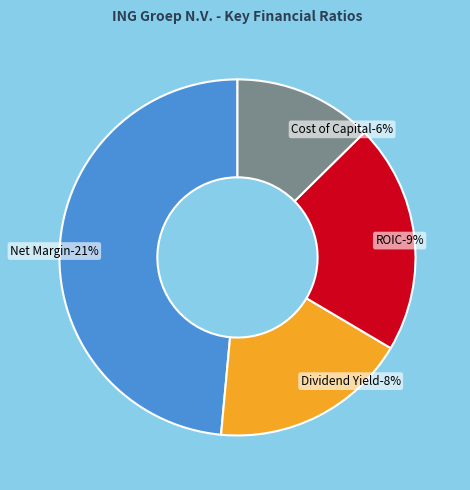

To the nearest percent, what percentage of the pie is cost_capital?

13%